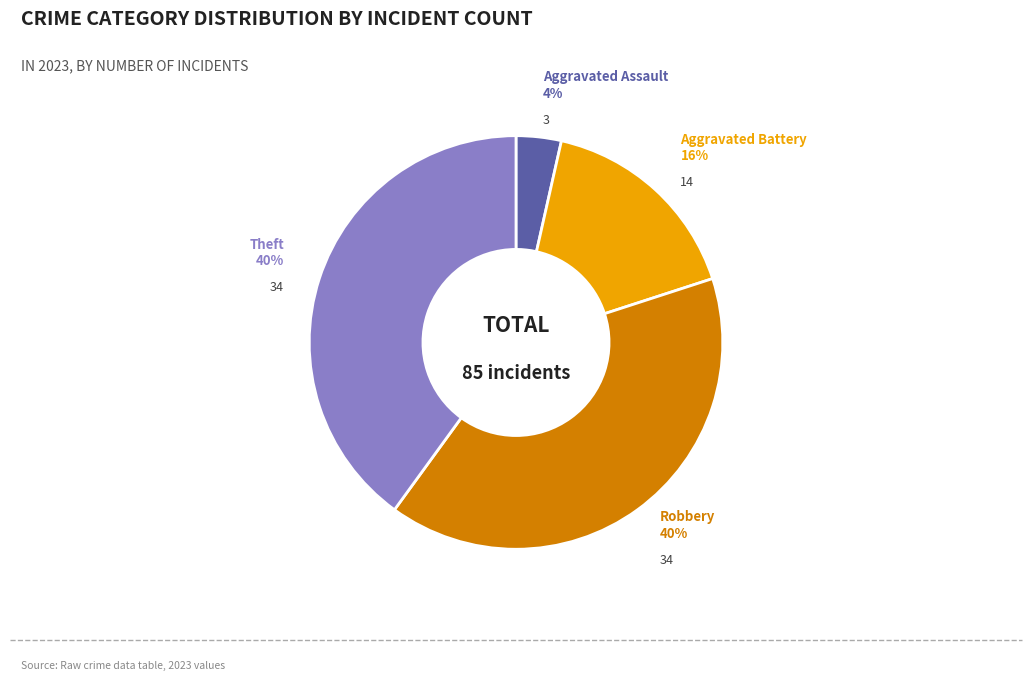

Does Aggravated Assault represent more than half of the total?

No